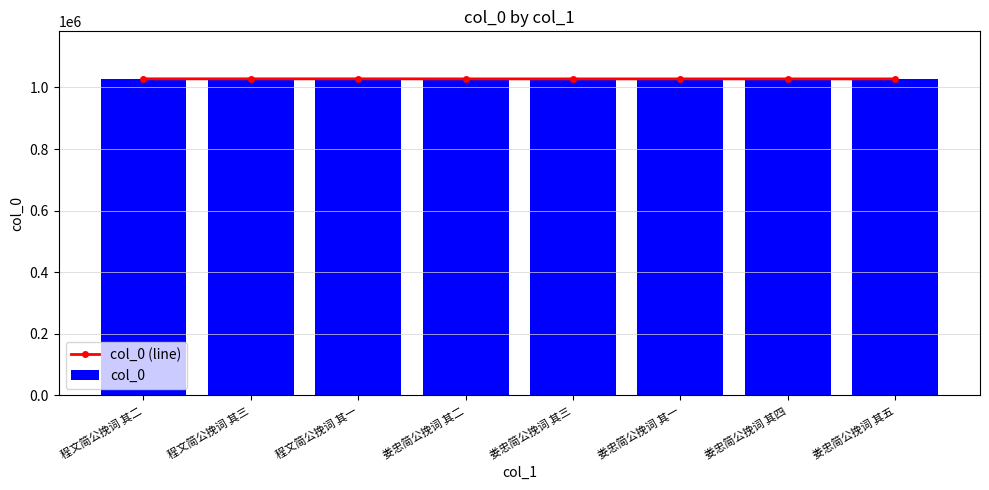

Are the bars grouped side by side (vs. stacked)?

Yes